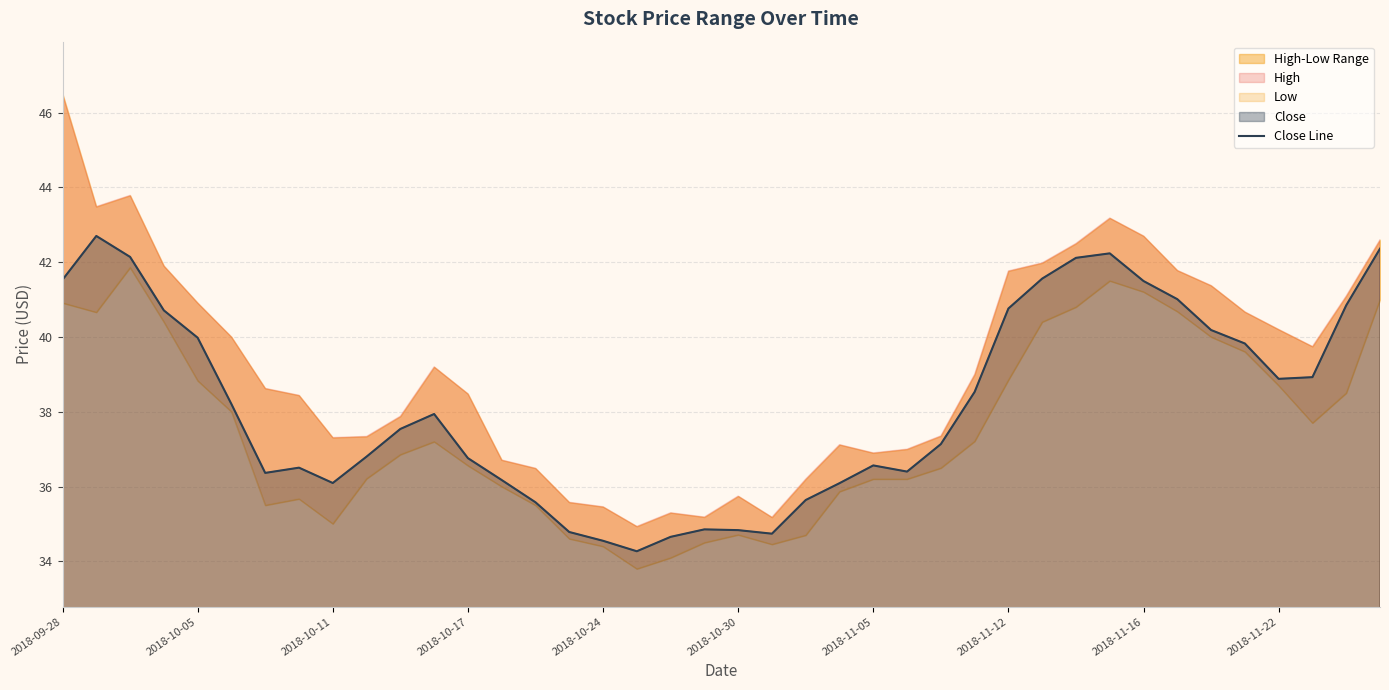

What is the approximate value at 37?

38.9